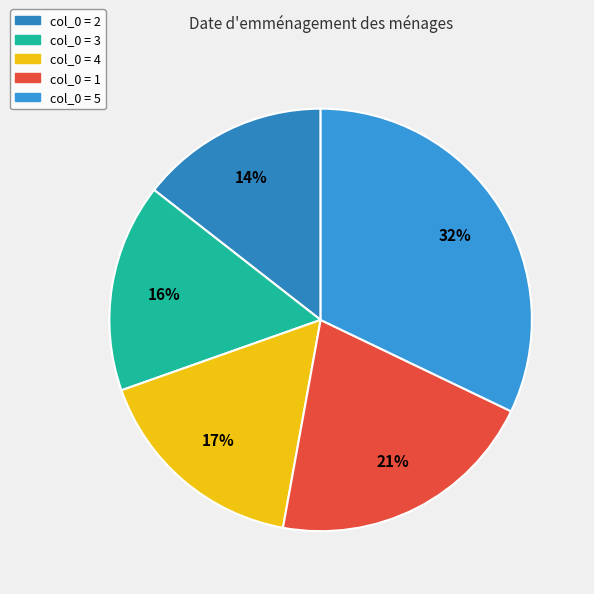

Rank the categories by value from highest to lowest.

5, 1, 4, 3, 2